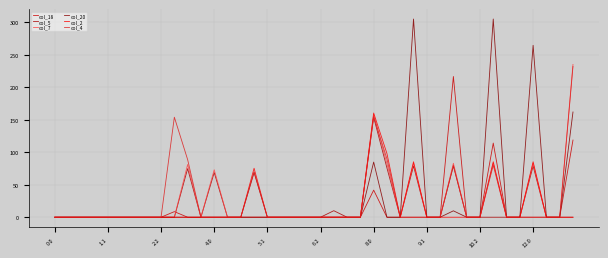

Reading right to left, list all the values displayed in this chart.

col_18: 118.7	0.0	0.0	0.0	0.0	0.0	114.0	0.0	0.0	216.5	0.0	0.0	0.0	0.0	0.0	41.7	0.0	0.0	0.0	0.0	0.0	0.0	0.0	0.0	0.0	0.0	0.0	0.0	0.0	0.0	8.6	0.0	0.0	0.0	0.0	0.0	0.0	0.0	0.0	0.0
col_5: 0.0	0.0	0.0	78.8	0.0	0.0	0.0	0.0	0.0	78.8	0.0	0.0	78.8	0.0	75.7	153.8	0.0	0.0	10.0	0.0	0.0	0.0	0.0	0.0	68.8	0.0	0.0	68.8	0.0	74.7	0.0	0.0	0.0	0.0	0.0	0.0	0.0	0.0	0.0	0.0
col_7: 235.0	0.0	0.0	83.0	0.0	0.0	83.0	0.0	0.0	83.0	0.0	0.0	83.0	0.0	82.2	158.0	0.0	0.0	0.0	0.0	0.0	0.0	0.0	0.0	0.0	0.0	0.0	73.0	0.0	81.2	0.0	0.0	0.0	0.0	0.0	0.0	0.0	0.0	0.0	0.0
col_20: 161.9	0.0	0.0	264.4	0.0	0.0	304.9	0.0	0.0	9.9	0.0	0.0	304.9	0.0	0.0	84.9	0.0	0.0	0.0	0.0	0.0	0.0	0.0	0.0	0.0	0.0	0.0	0.0	0.0	0.0	0.0	0.0	0.0	0.0	0.0	0.0	0.0	0.0	0.0	0.0
col_2: 0.0	0.0	0.0	85.3	0.0	0.0	85.3	0.0	0.0	0.0	0.0	0.0	85.3	0.0	97.9	160.3	0.0	0.0	0.0	0.0	0.0	0.0	0.0	0.0	75.3	0.0	0.0	0.0	0.0	0.0	0.0	0.0	0.0	0.0	0.0	0.0	0.0	0.0	0.0	0.0
col_4: 231.9	0.0	0.0	0.0	0.0	0.0	79.9	0.0	0.0	79.9	0.0	0.0	0.0	0.0	89.6	154.9	0.0	0.0	0.0	0.0	0.0	0.0	0.0	0.0	69.9	0.0	0.0	0.0	0.0	88.6	153.9	0.0	0.0	0.0	0.0	0.0	0.0	0.0	0.0	0.0